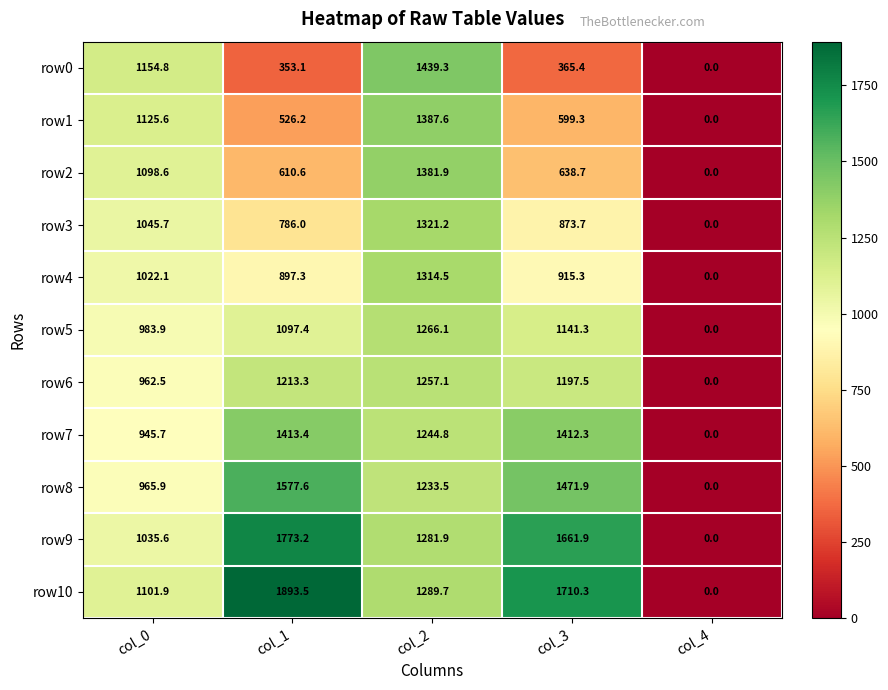

At which label is row0 closest to 719?

col_3